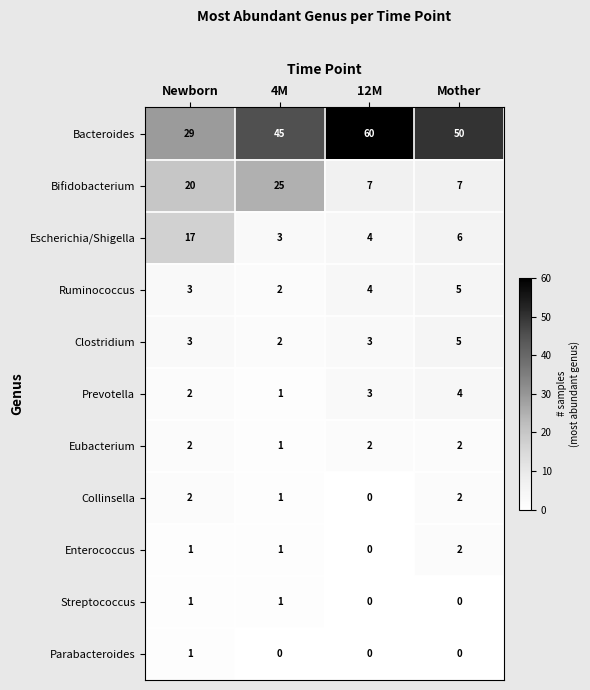

What is the difference between the maximum and minimum values in the Prevotella series?

3